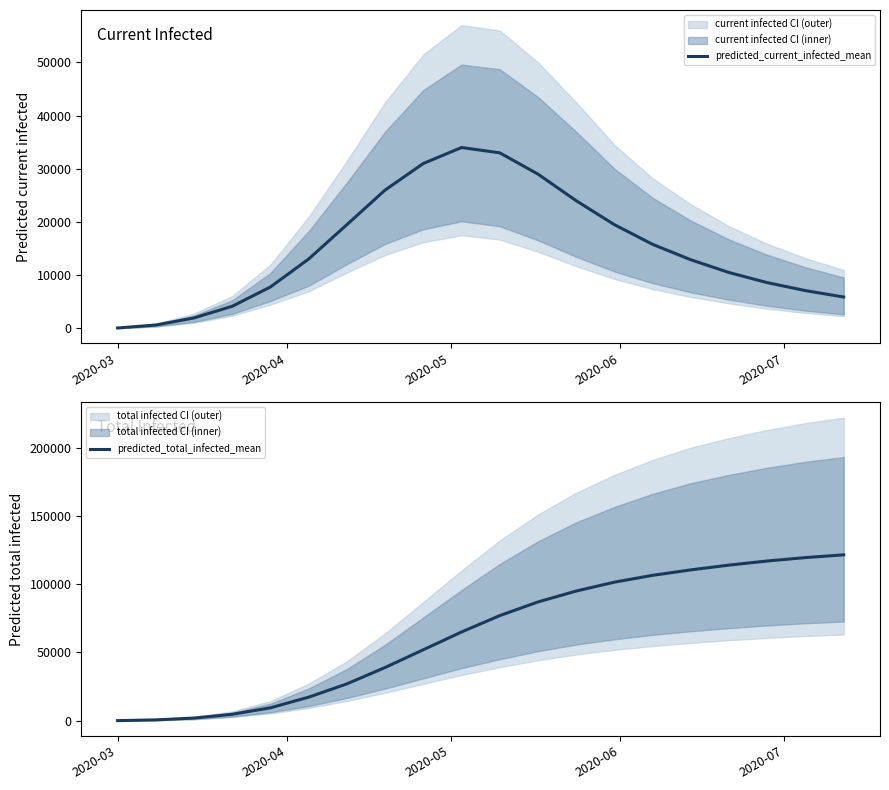

The value of predicted_total_infected_mean at 2020-03 is 48. True or false?

False